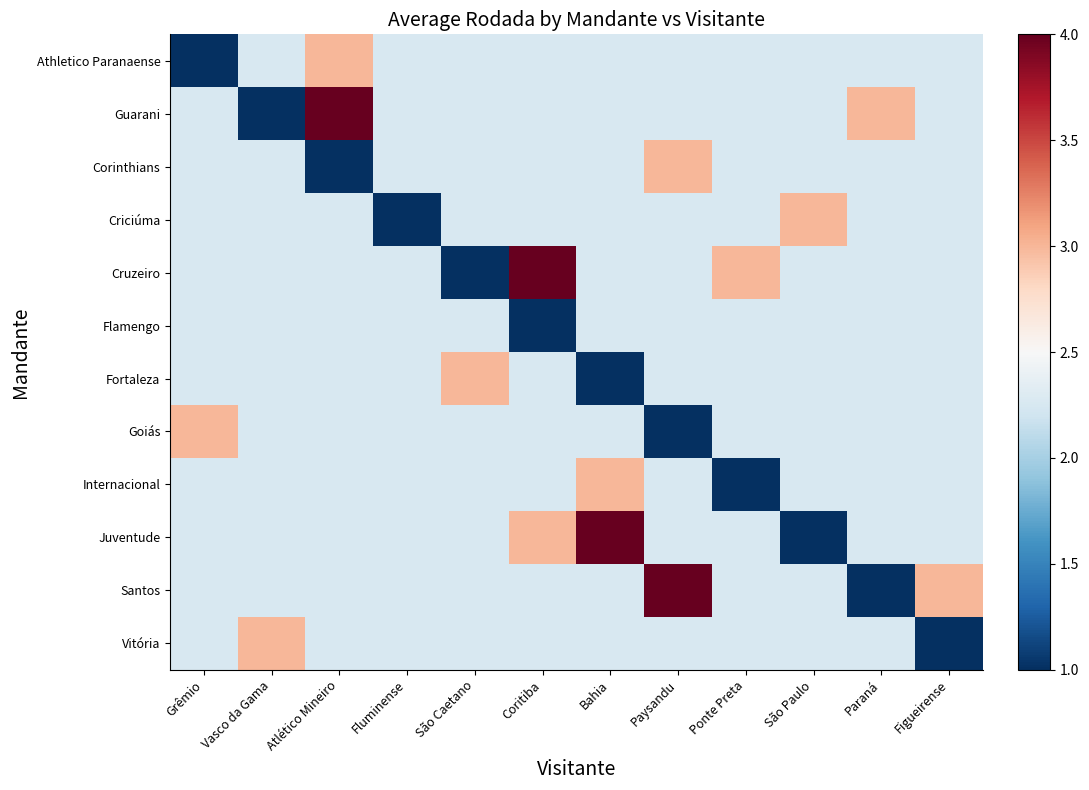

How many categories are shown in the chart?

12